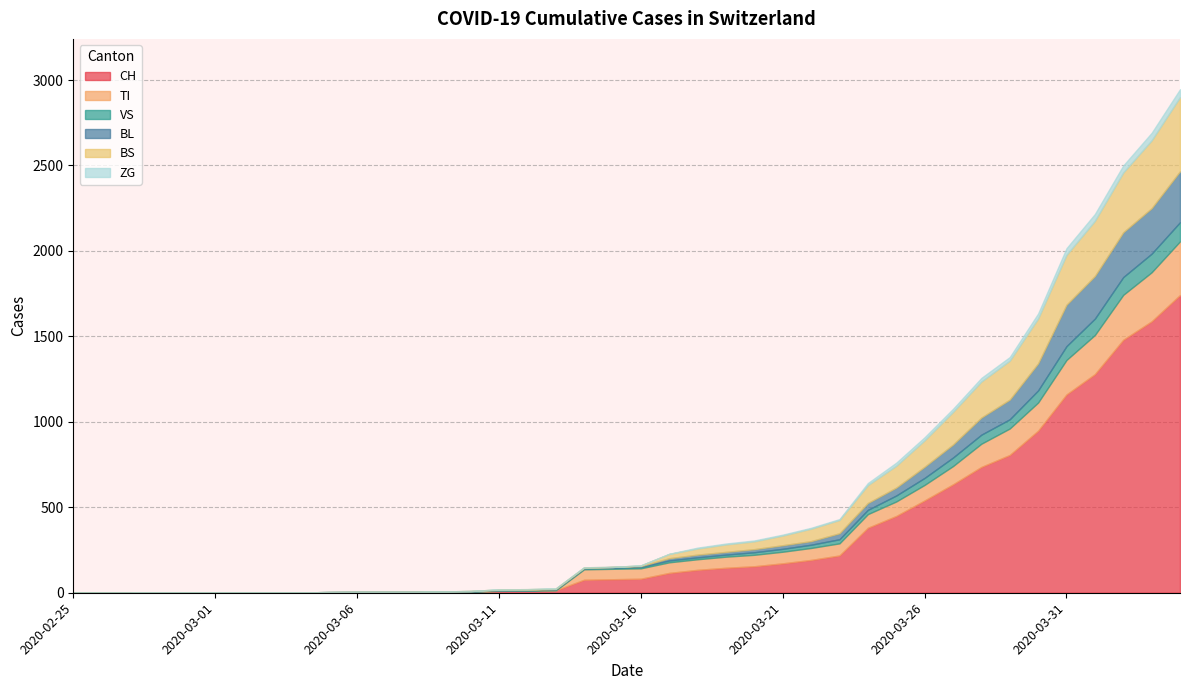

List the labels in order of TI value, largest first.

2020-04-04, 2020-04-03, 2020-04-02, 2020-04-01, 2020-03-31, 2020-03-30, 2020-03-29, 2020-03-28, 2020-03-27, 2020-03-26, 2020-03-25, 2020-03-24, 2020-03-23, 2020-03-22, 2020-03-21, 2020-03-20, 2020-03-19, 2020-03-17, 2020-03-18, 2020-03-14, 2020-03-15, 2020-03-16, 2020-02-25, 2020-02-26, 2020-02-27, 2020-02-28, 2020-02-29, 2020-03-01, 2020-03-02, 2020-03-03, 2020-03-04, 2020-03-05, 2020-03-06, 2020-03-07, 2020-03-08, 2020-03-09, 2020-03-10, 2020-03-11, 2020-03-12, 2020-03-13